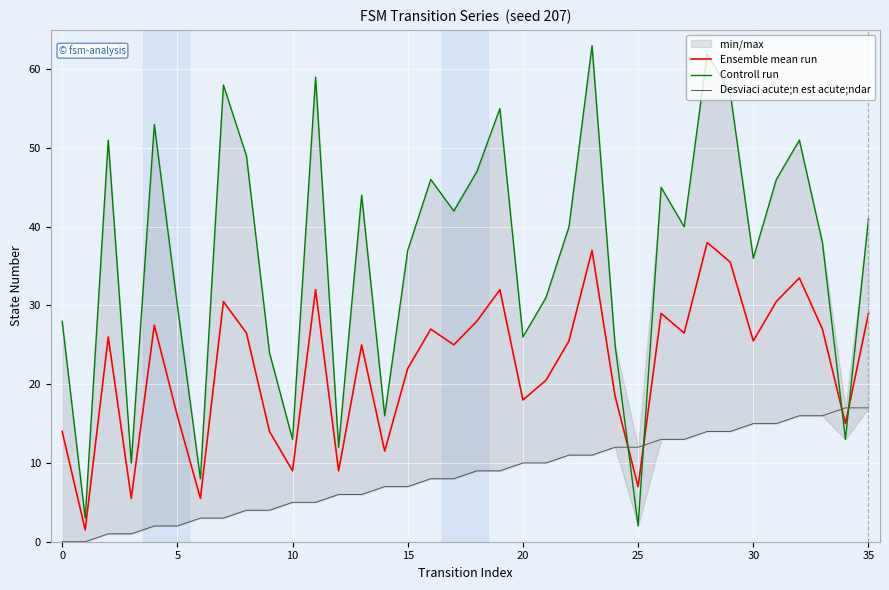

Where is Desviaci acute;n est acute;ndar nearest to the value 8?

16